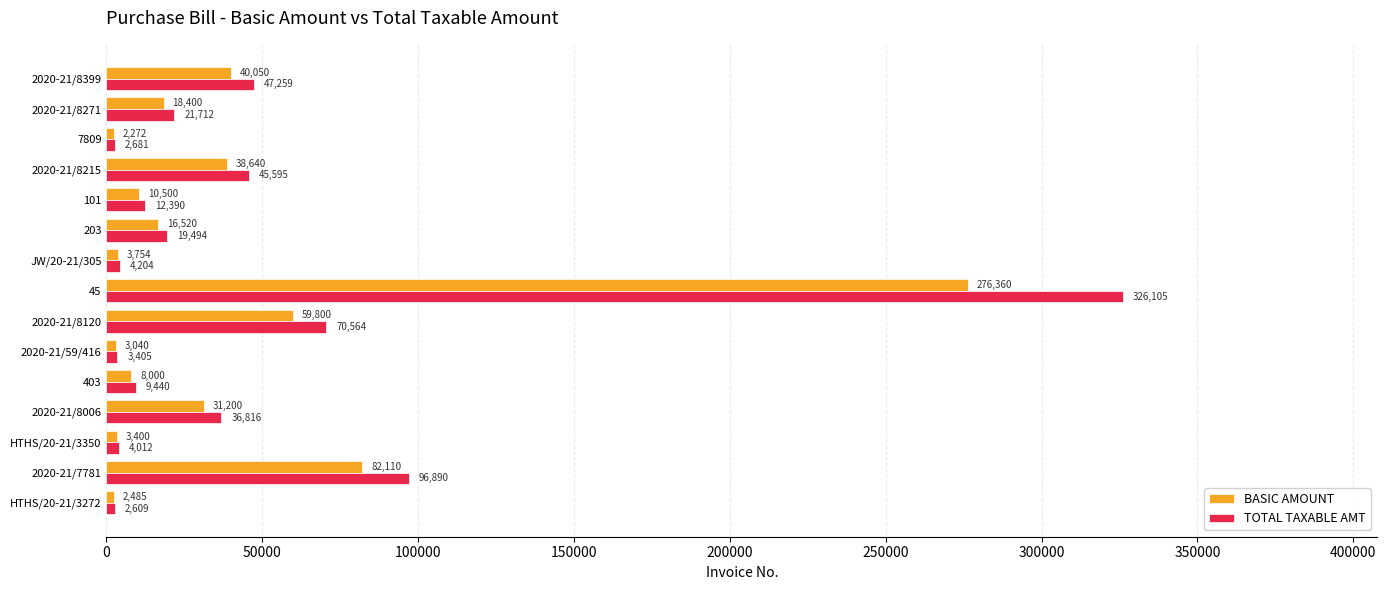

Rank the categories by BASIC AMOUNT value from lowest to highest.

7809, HTHS/20-21/3272, 2020-21/59/416, HTHS/20-21/3350, JW/20-21/305, 403, 101, 203, 2020-21/8271, 2020-21/8006, 2020-21/8215, 2020-21/8399, 2020-21/8120, 2020-21/7781, 45